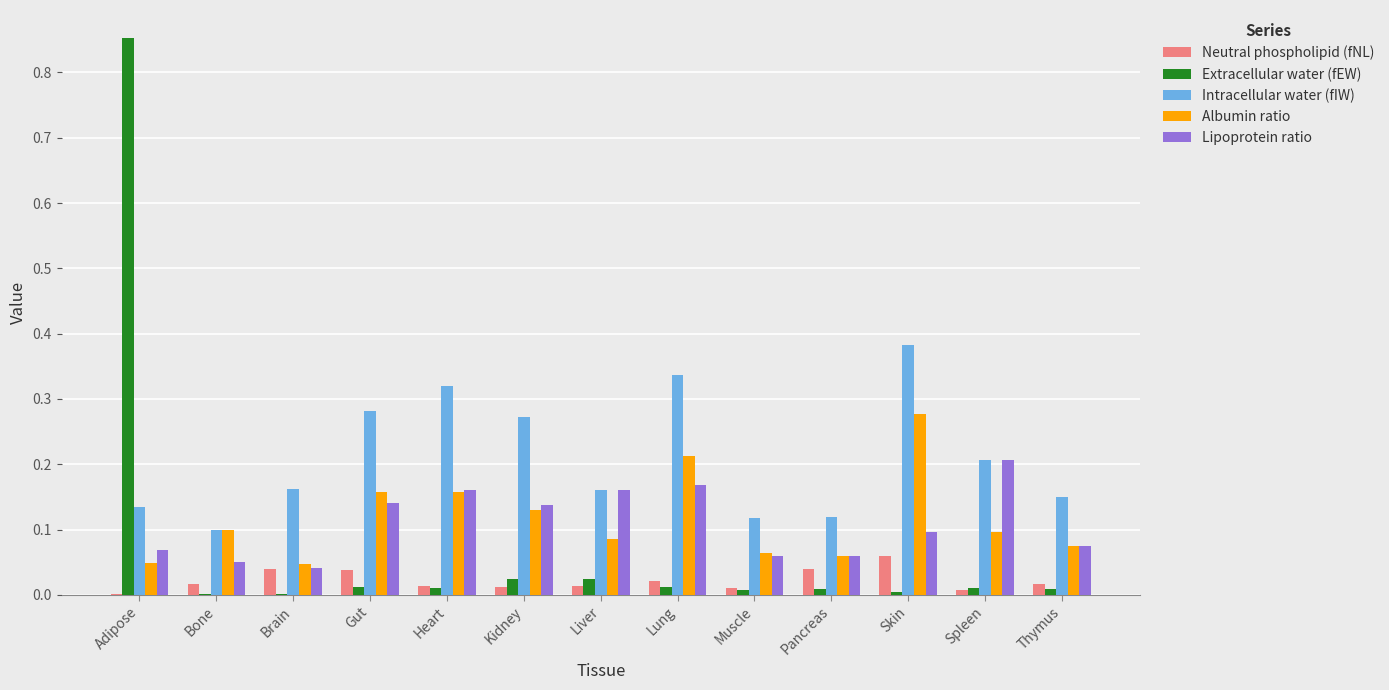

Is the value of Albumin ratio at Kidney greater than the value of Neutral phospholipid (fNL) at Heart?

Yes